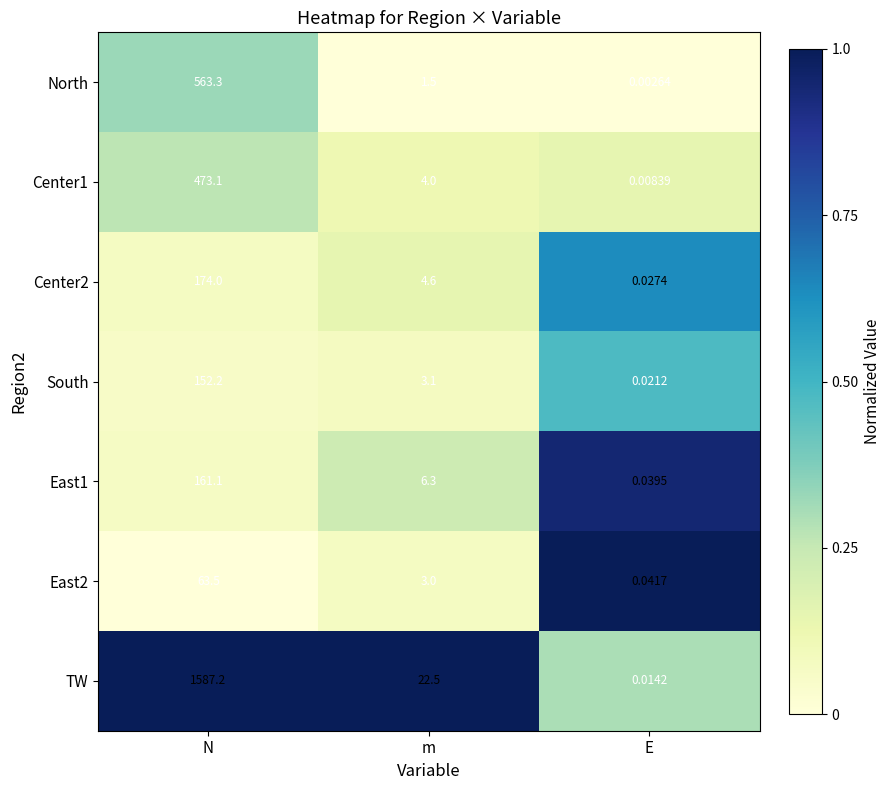

Which category has the highest value across all series?

N